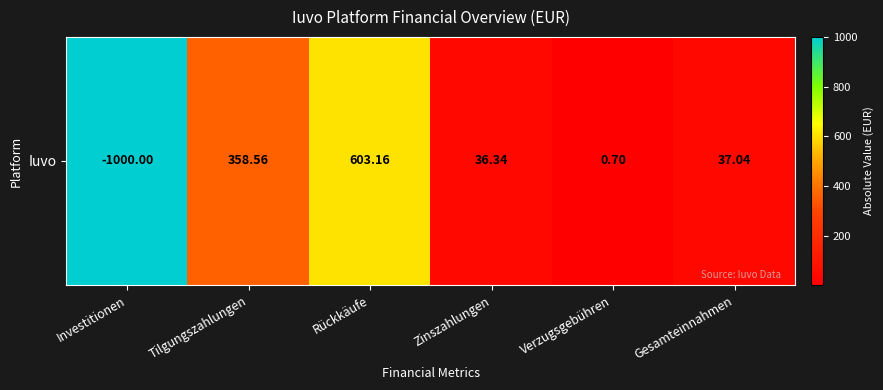

List the labels in order of value, smallest first.

Verzugsgebühren, Zinszahlungen, Gesamteinnahmen, Tilgungszahlungen, Rückkäufe, Investitionen